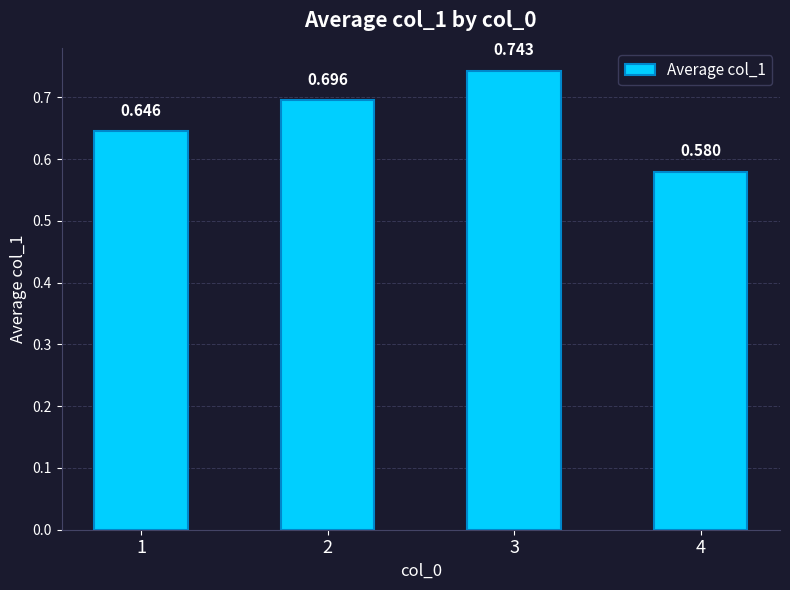

How many bars are there in total?

4